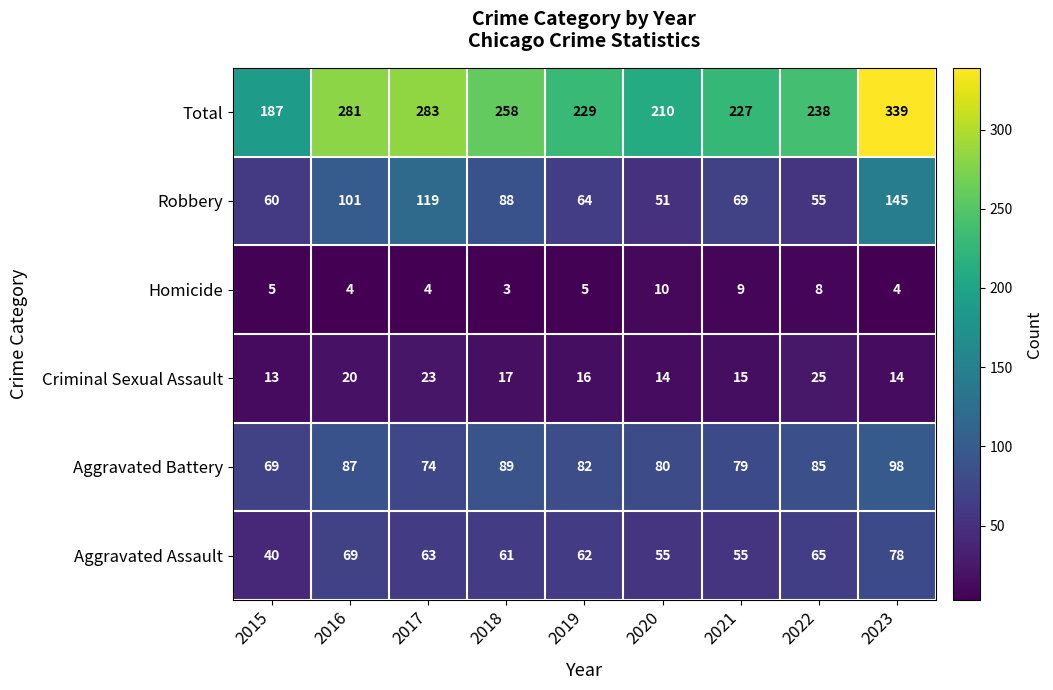

Is the value of Total at 2017 greater than the value of Aggravated Battery at 2016?

Yes